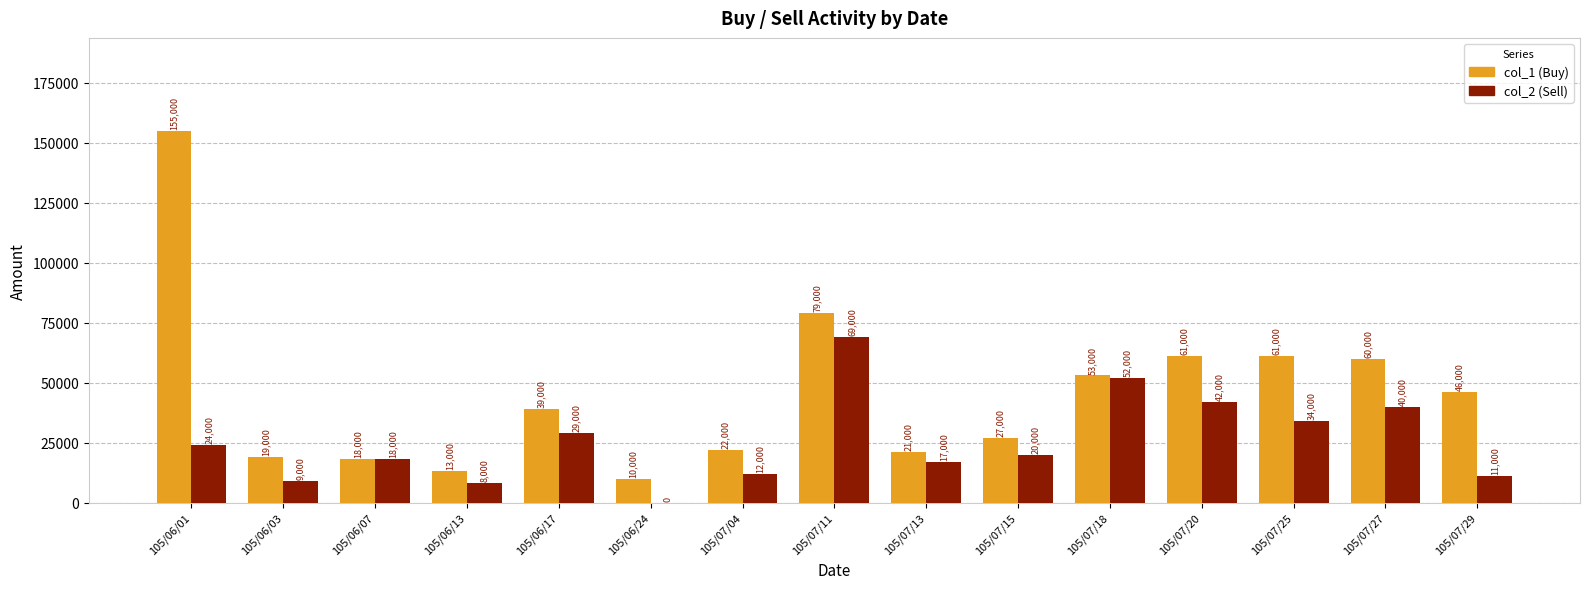

Which label corresponds to the largest value in the chart?

105/06/01